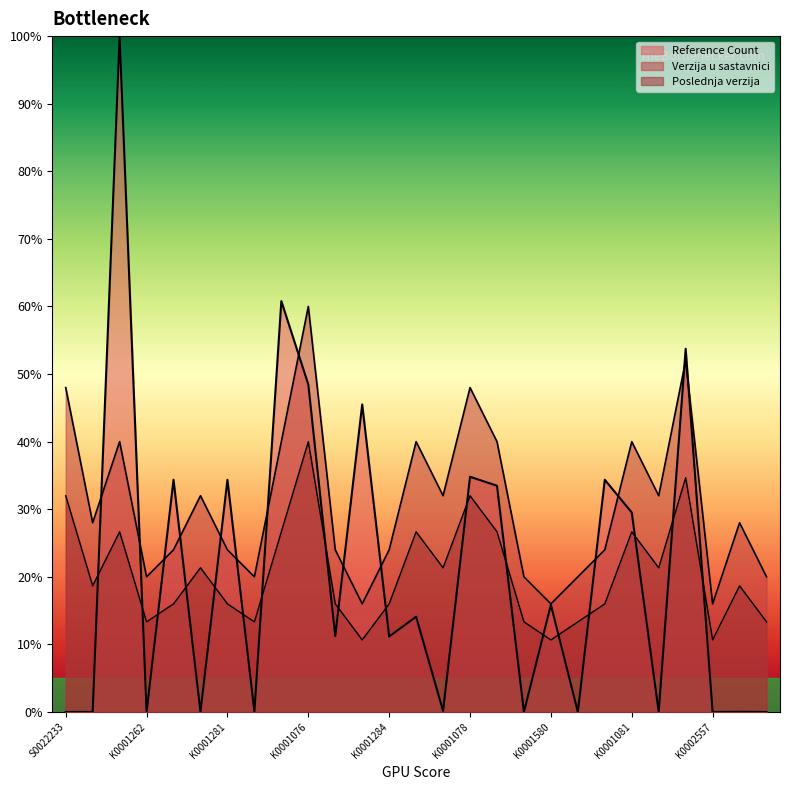

What is the label of the 21st point from the right?

K0001281